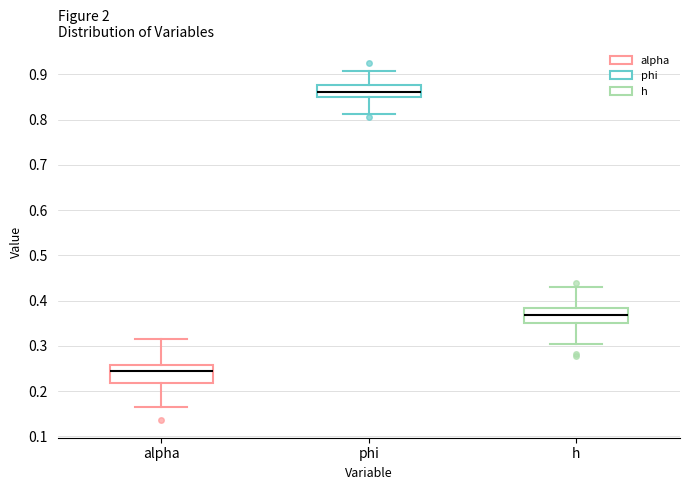

Where does the median line of the box for h sit on the y-axis? The values are not printed on the chart, so give them approximately, as read against the axis.

0.37